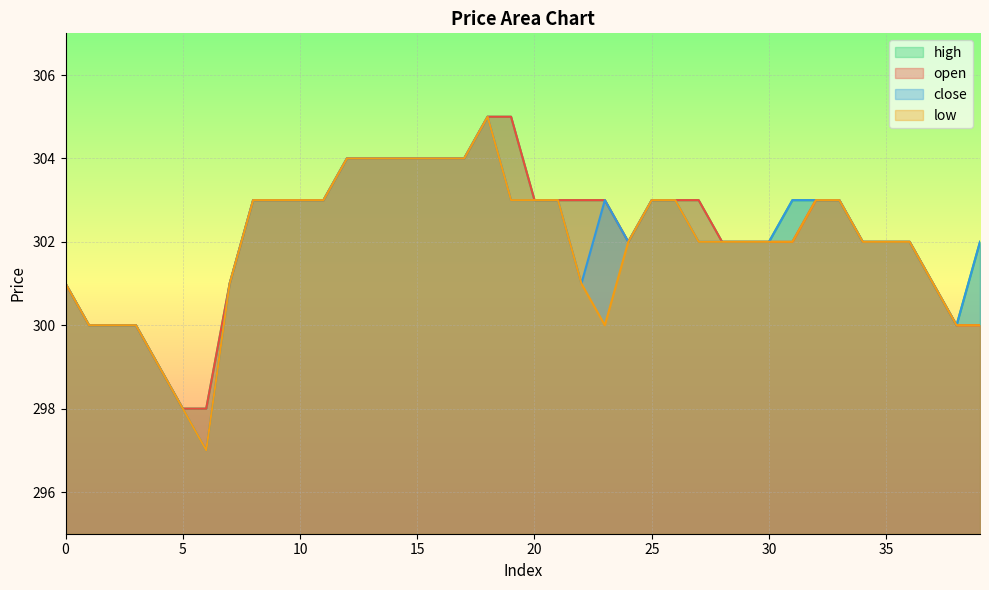

True or false: high and low cross at least once.

False